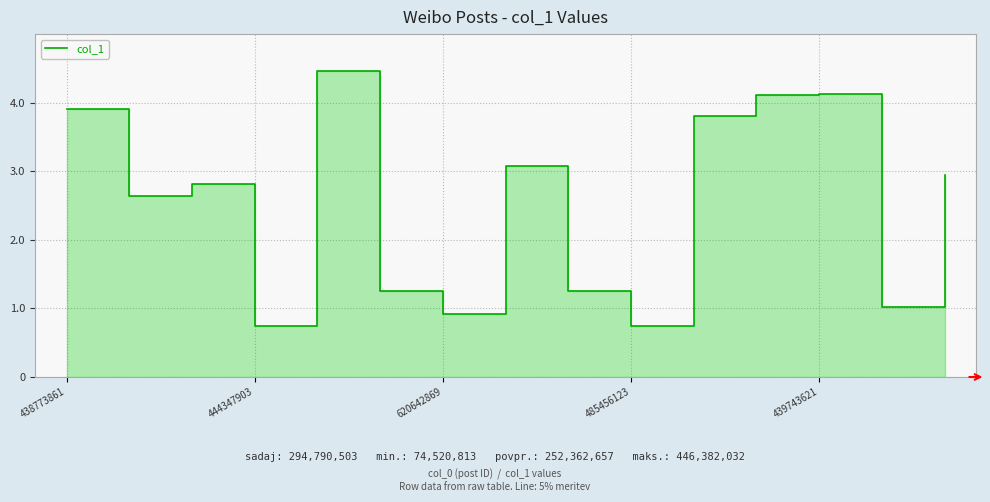

Which has a higher value, 444347903 or 439743621?

439743621